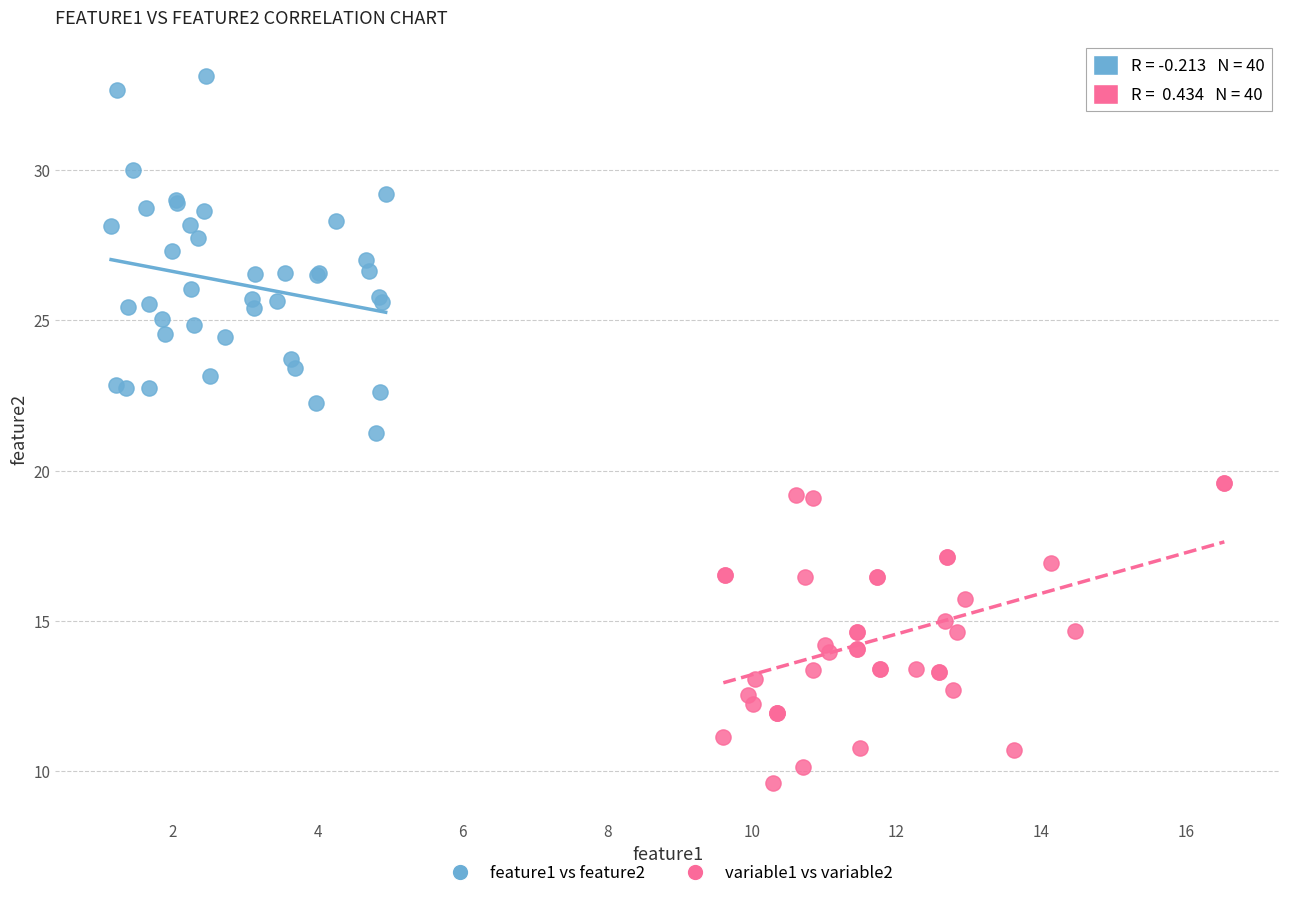

Which series reaches the maximum Y coordinate?

feature1 vs feature2